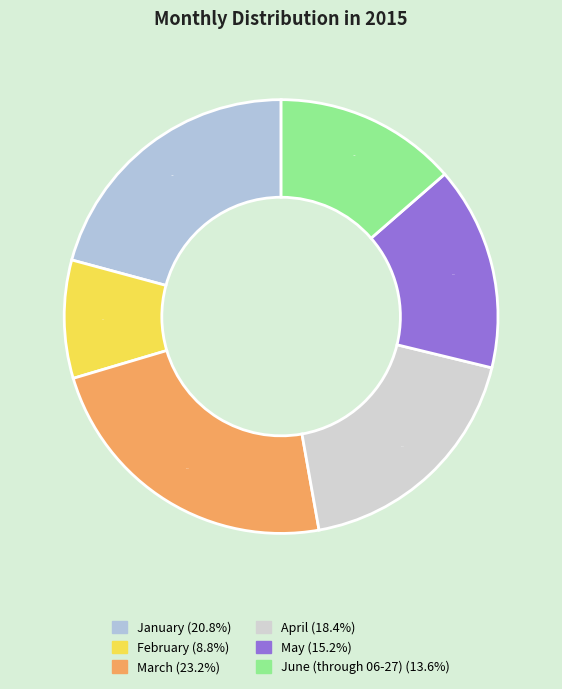

Is it true that January is 21% of the pie?

True